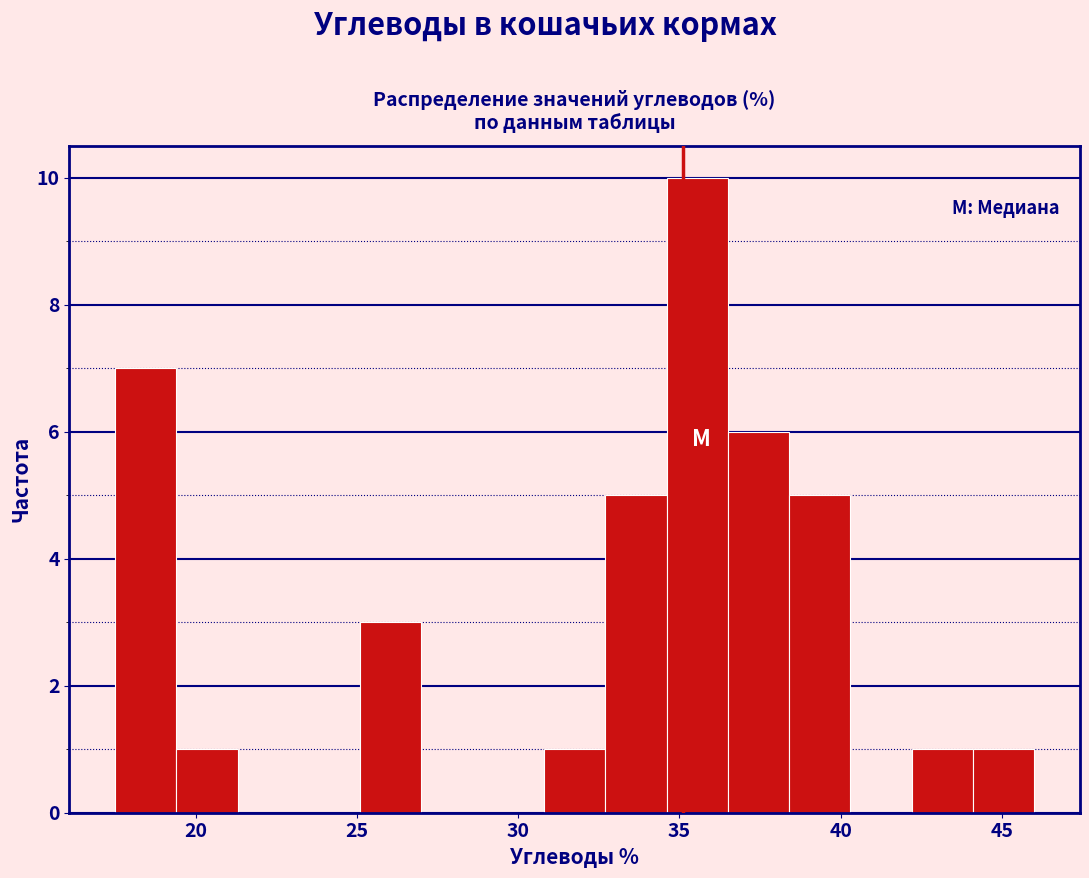

Read against the x-axis, roughly where is the centre of the tallest bar?

35.5